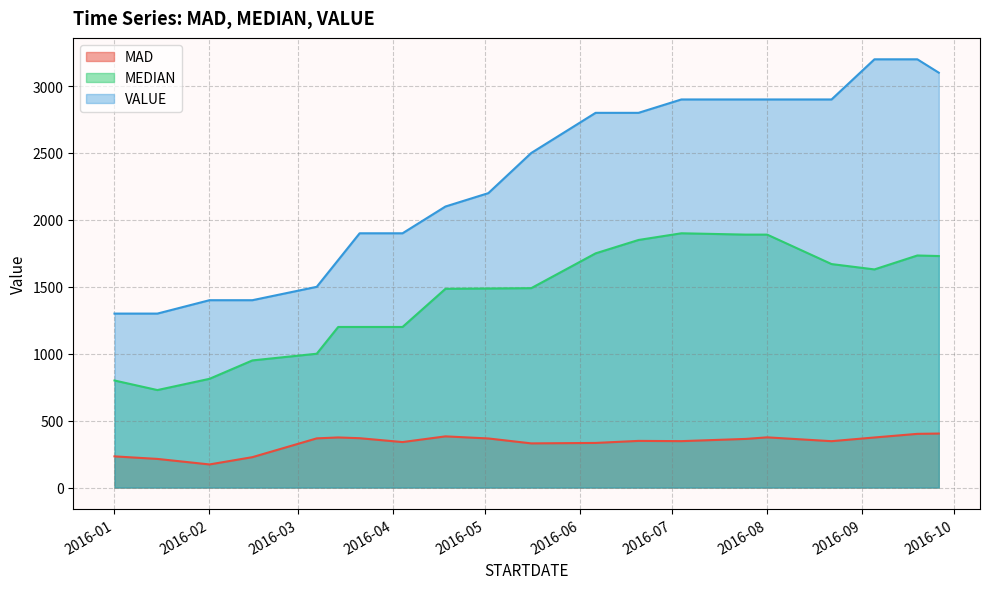

What position from the right is 2016-06-20?

7